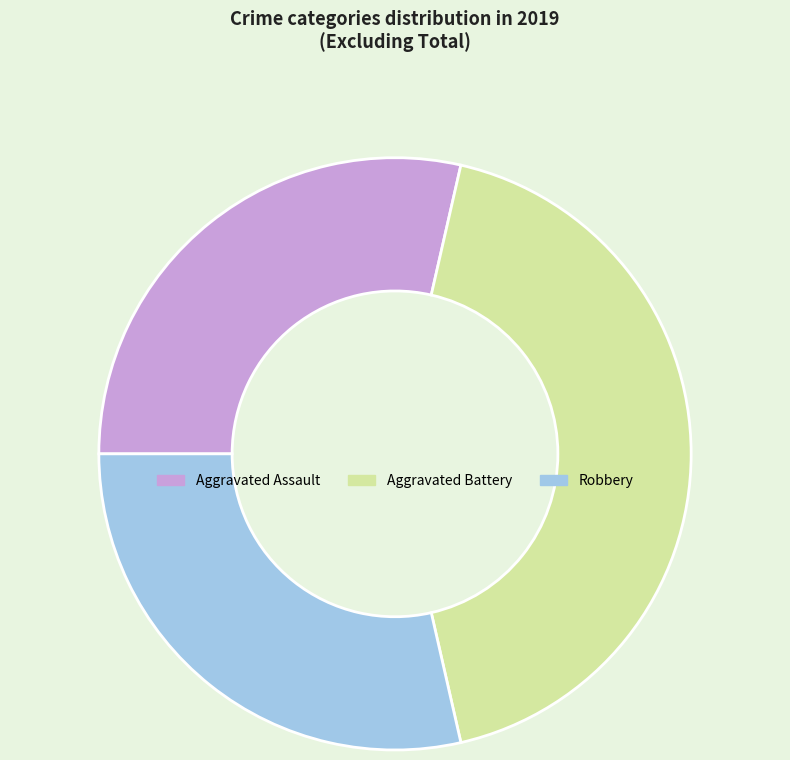

Which has a higher value, Robbery or Aggravated Battery?

Aggravated Battery